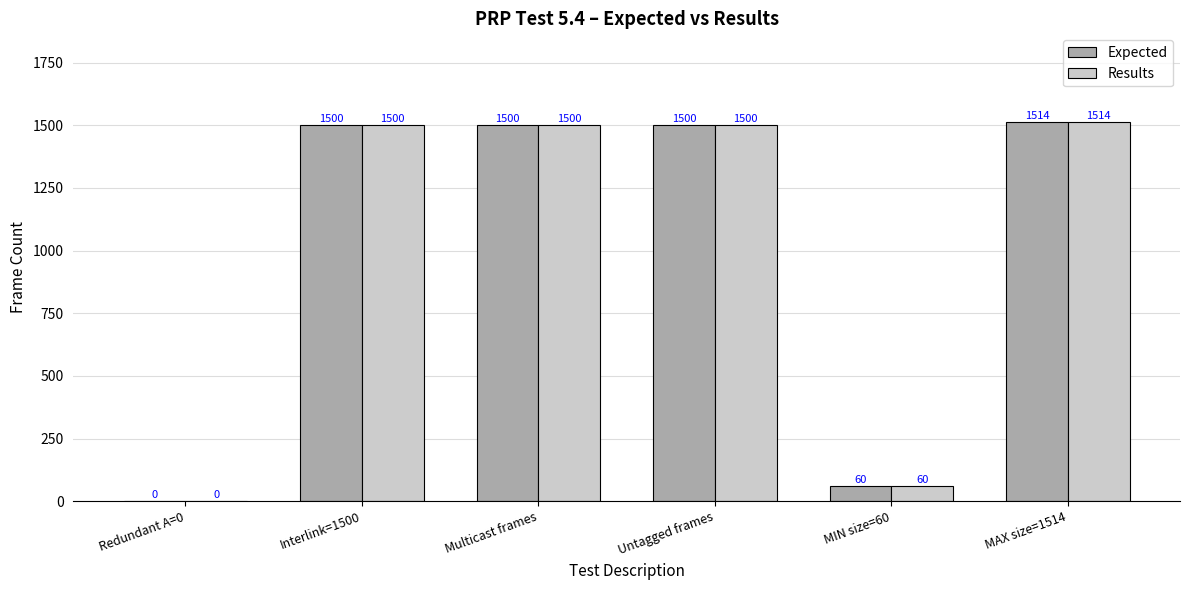

Is the value of Expected at Interlink=1500 greater than the value of Results at Redundant A=0?

Yes